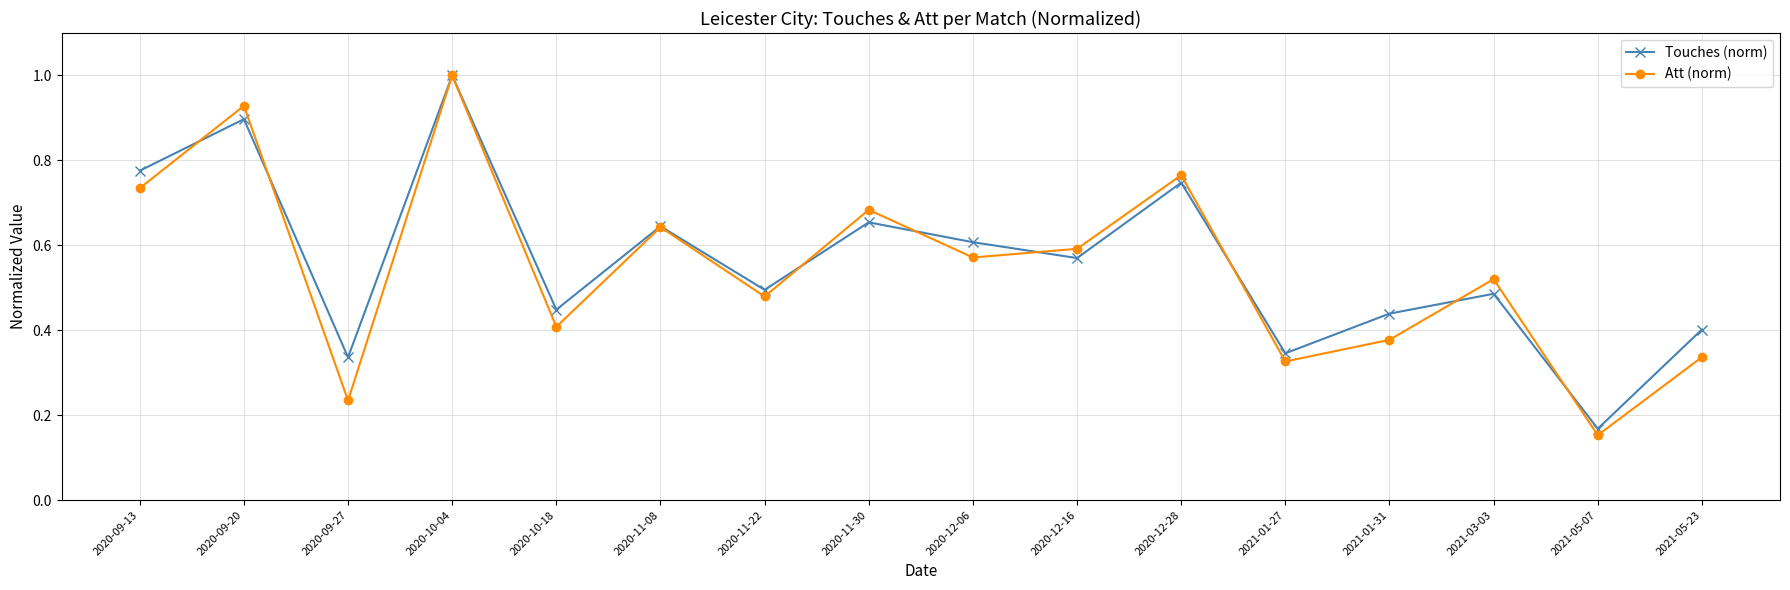

True or false: Touches (norm) and Att (norm) cross at least once.

True